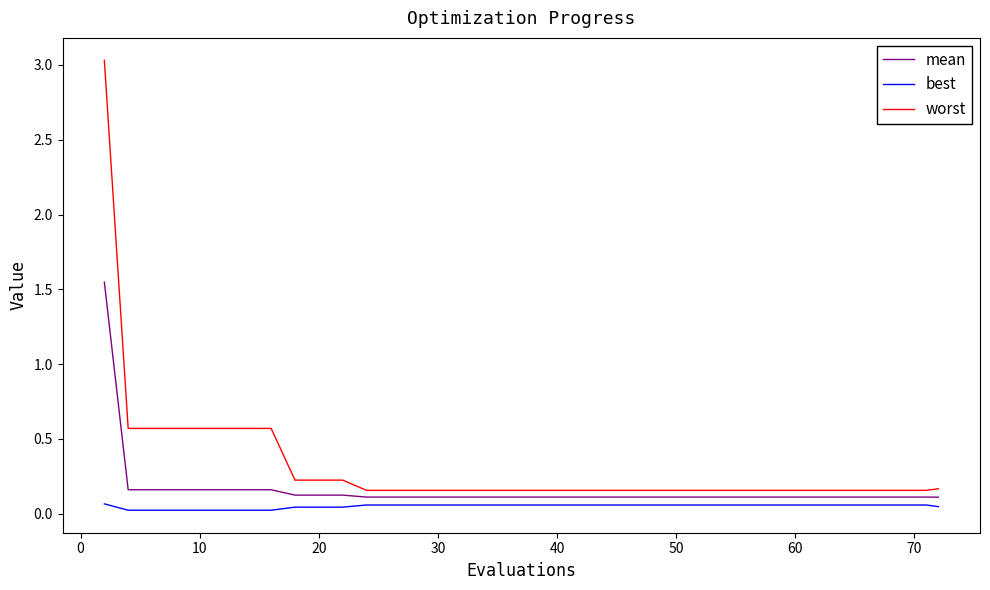

List the series in order of their peak value, highest first.

worst, mean, best